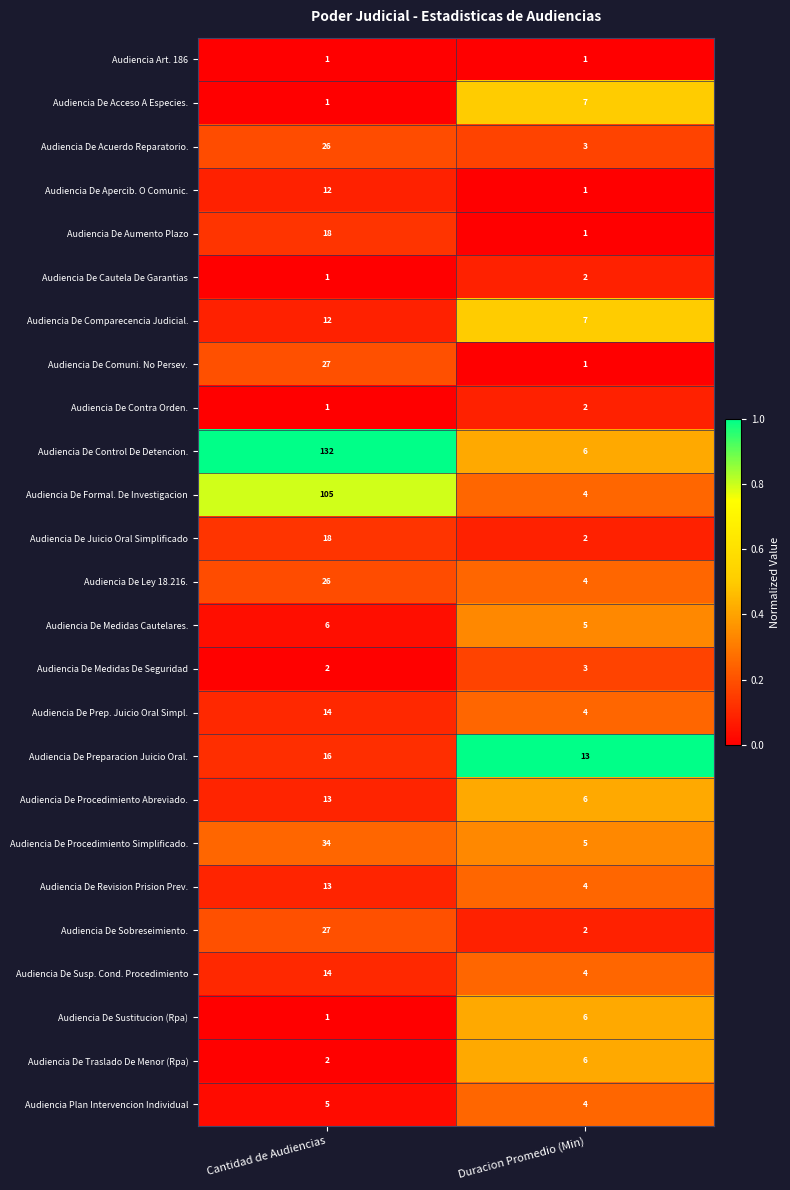

Count the number of categories in the chart.

2